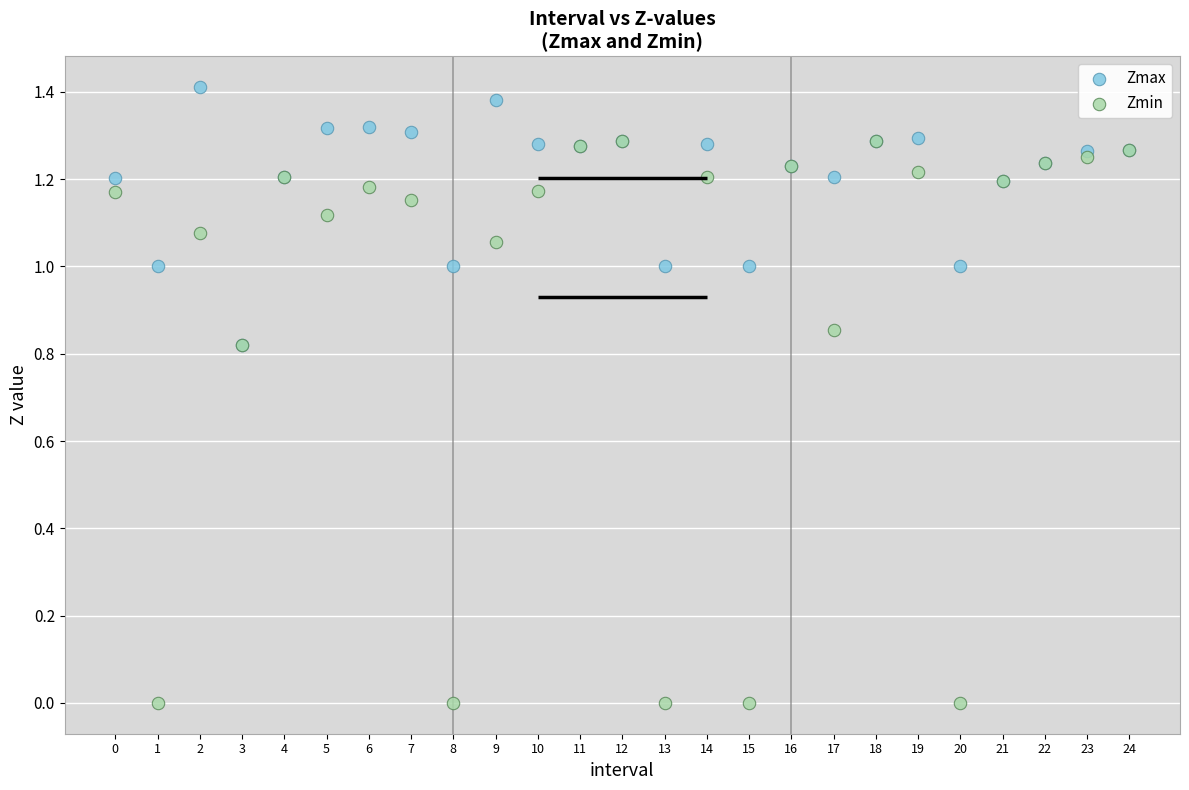

What are all the series names shown in the legend?

Zmax, Zmin